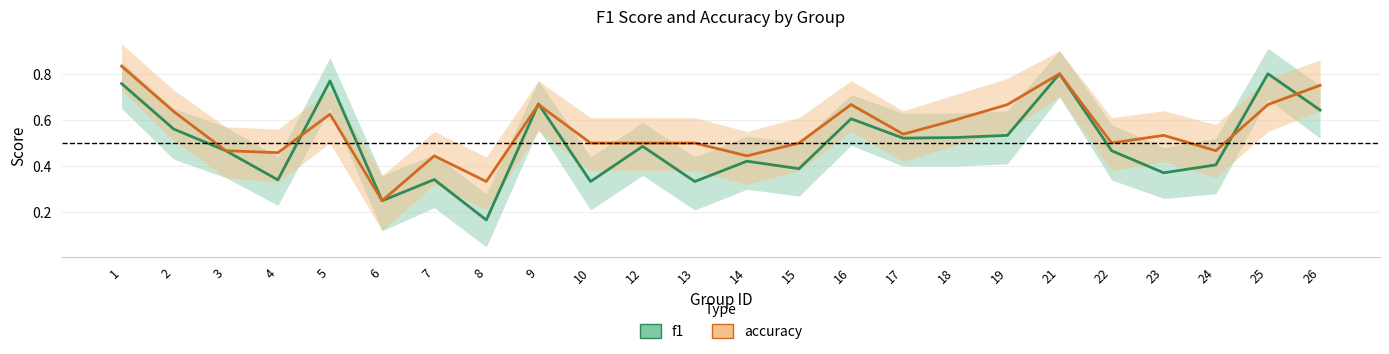

True or false: accuracy has more than 0 interior local peaks.

True